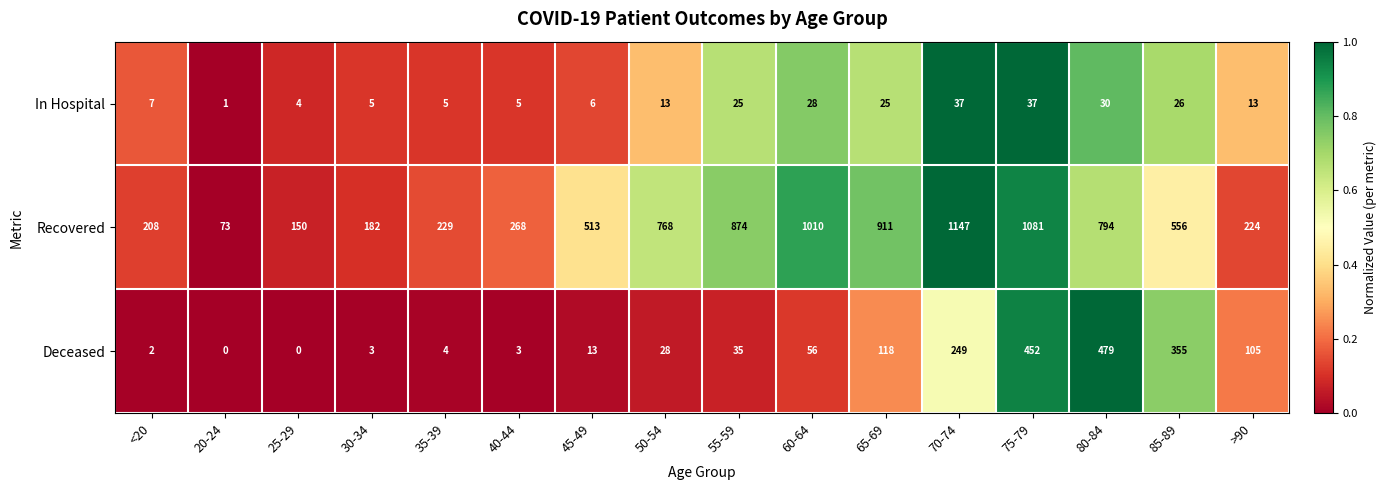

The value of Deceased at 55-59 is 35. True or false?

True